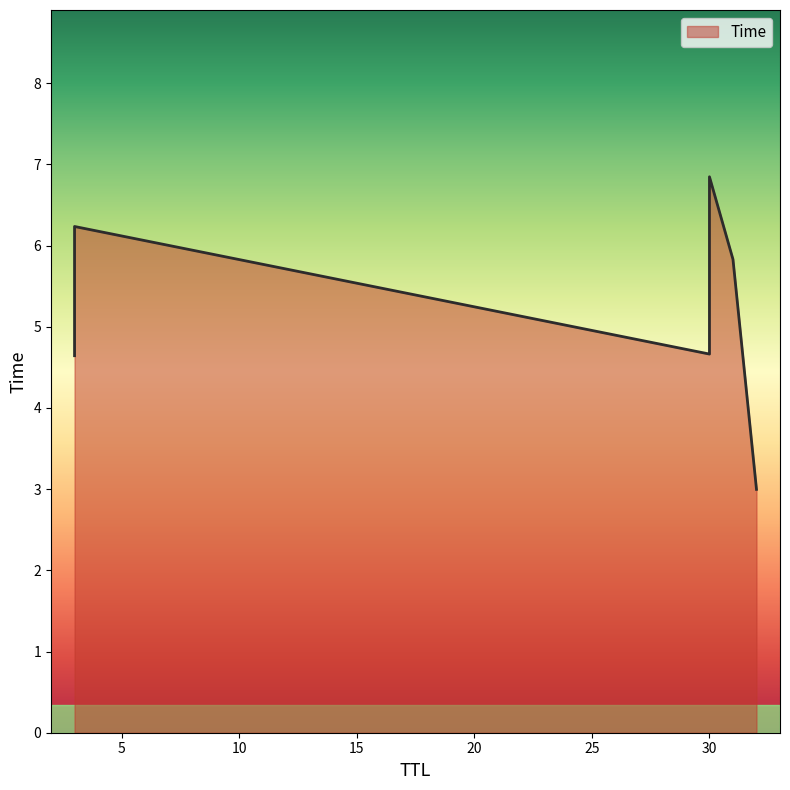

List the labels in order of value, smallest first.

32, 3, 30, 31, 3, 30